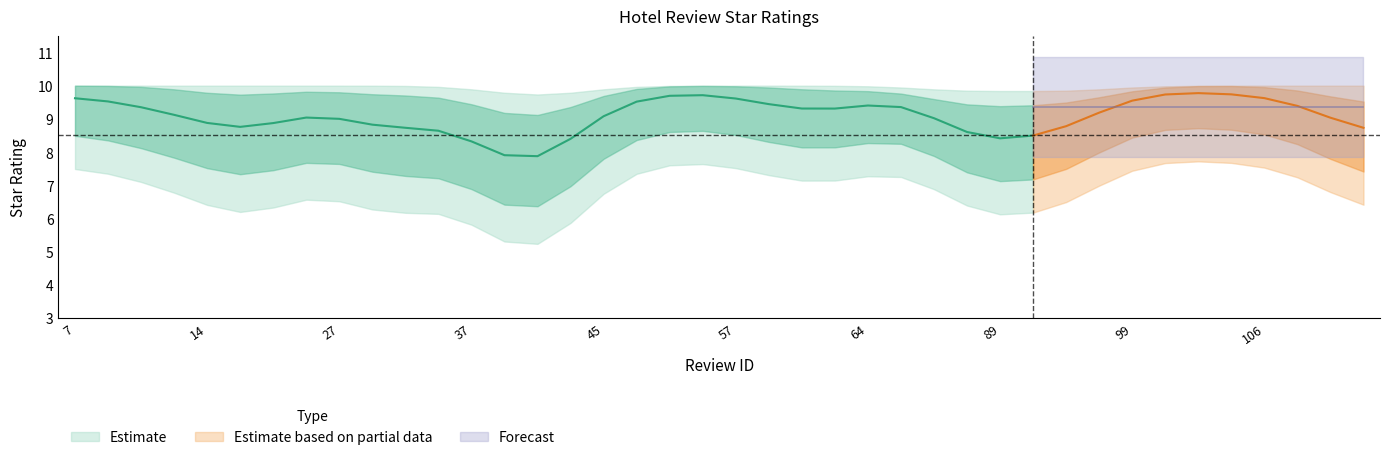

True or false: upper and lower2 cross at least once.

False